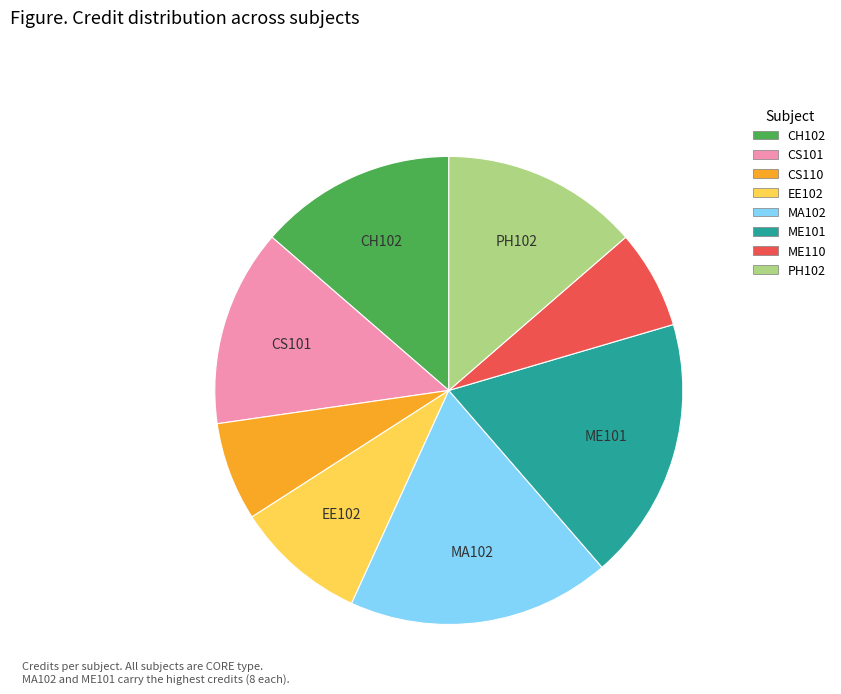

The MA102 slice represents 29% of the pie. True or false?

False